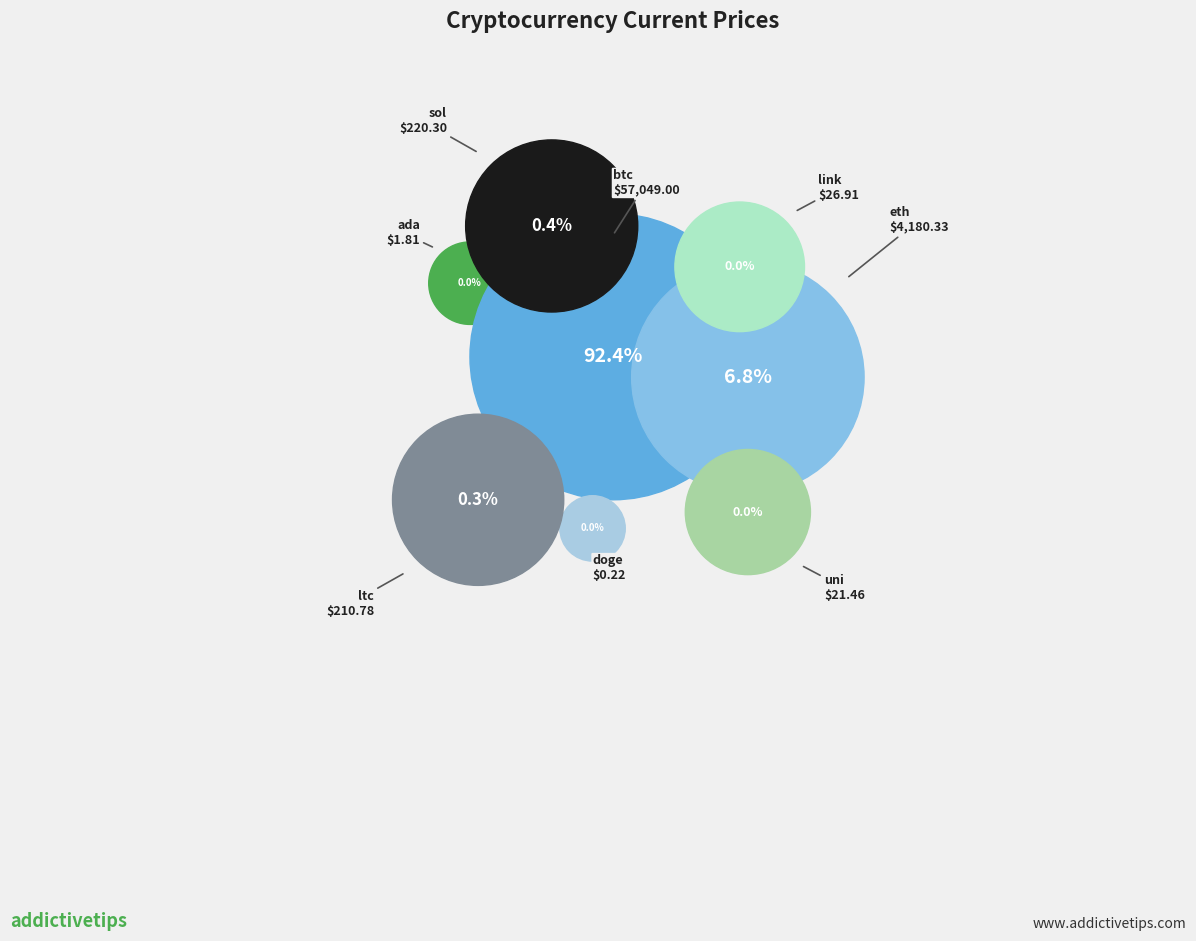

Count the number of slices in the pie.

8